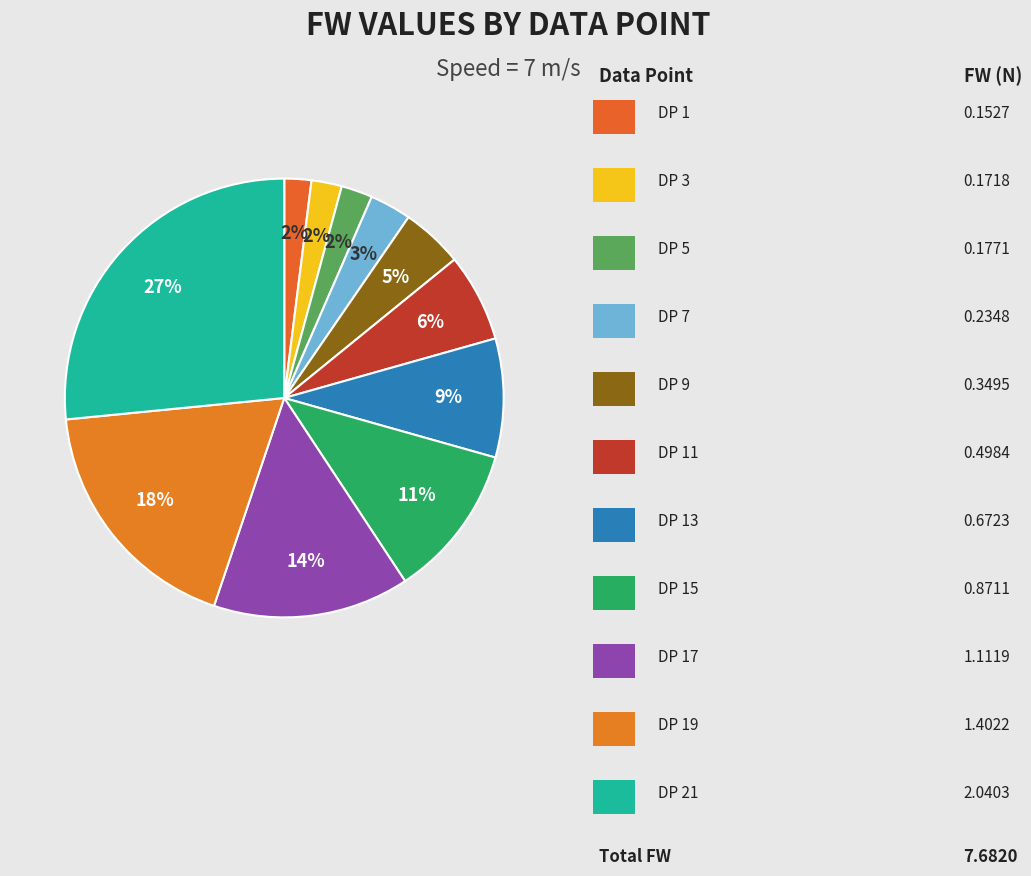

Count the number of slices in the pie.

11